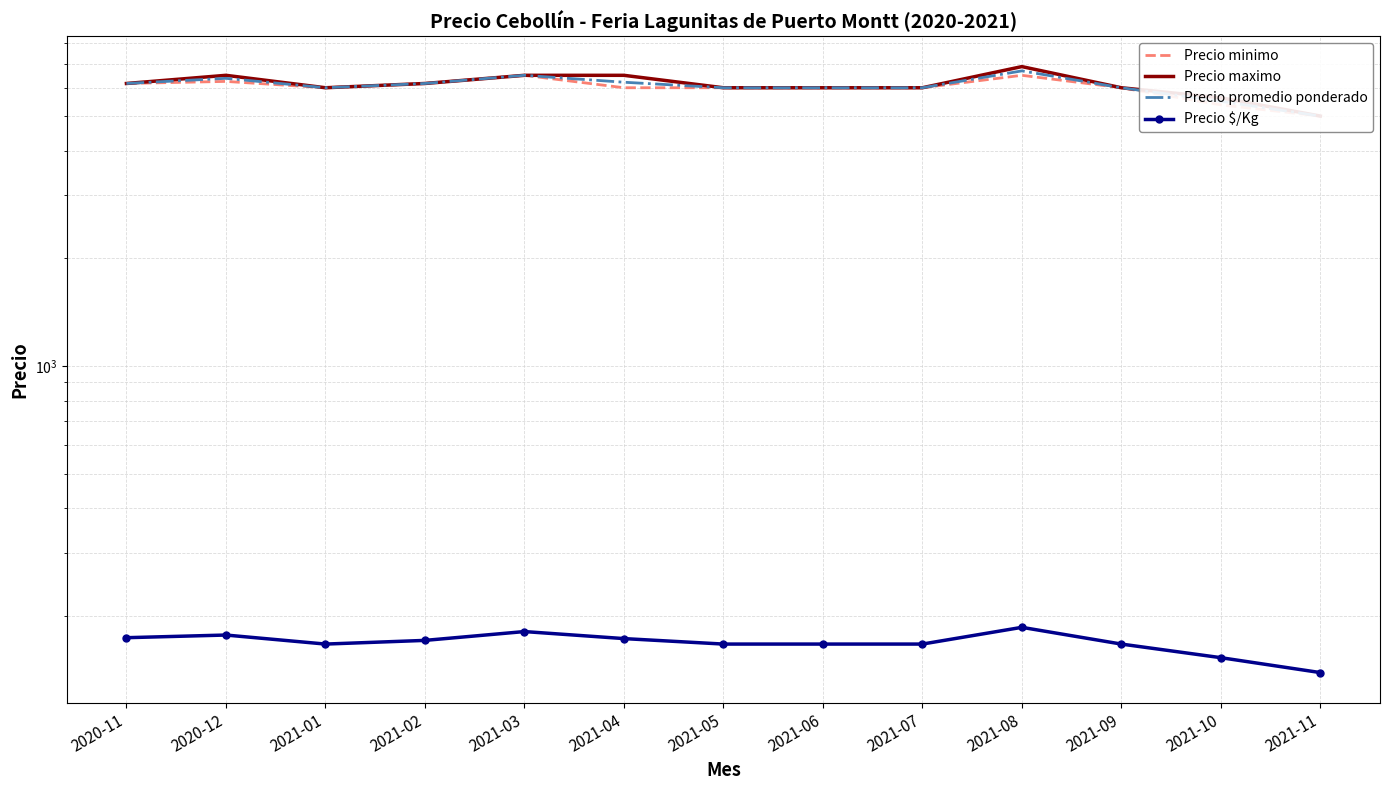

True or false: Precio $/Kg has a value of 173 at 2021-04.

True